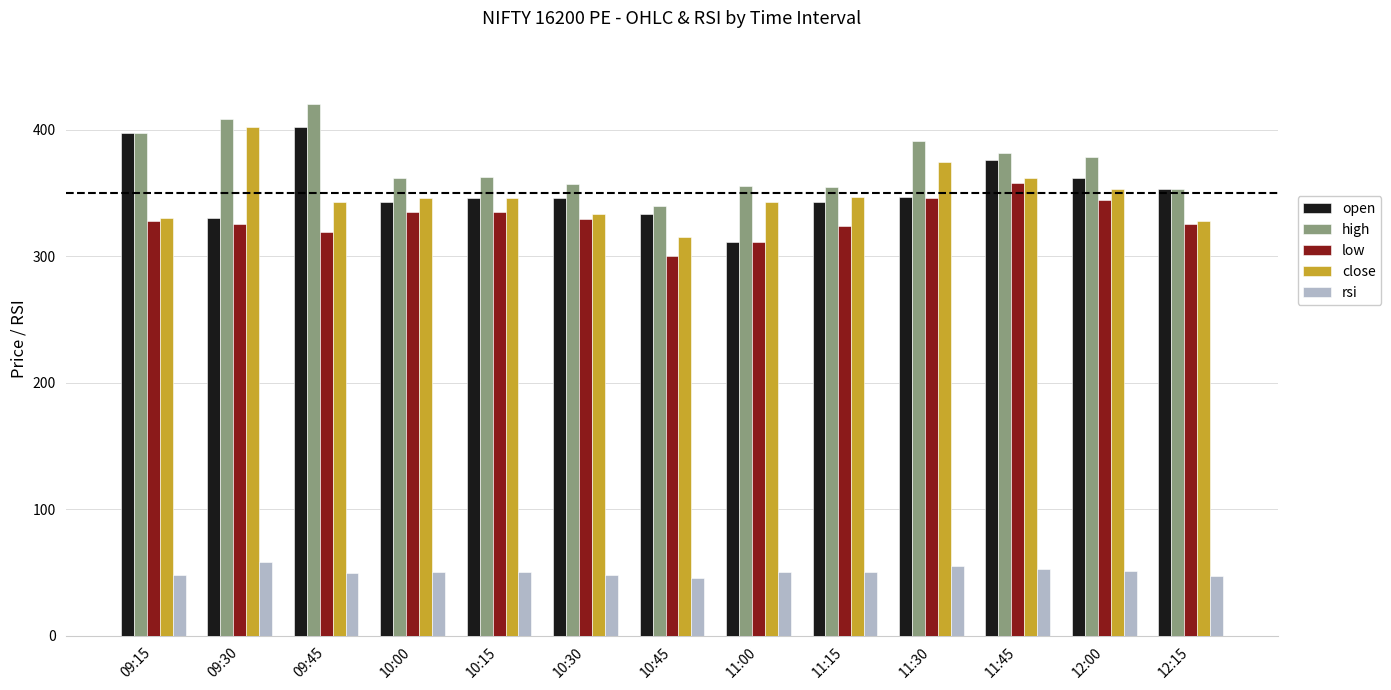

Are the bars grouped side by side (vs. stacked)?

Yes